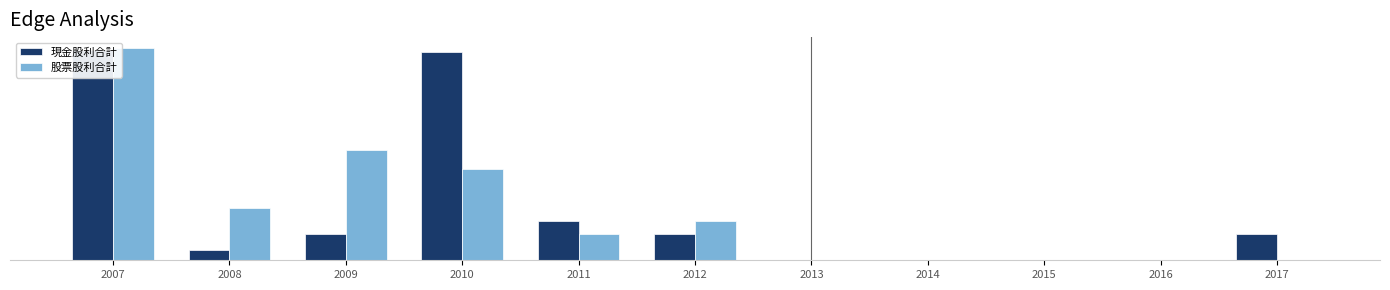

How many values in the 股票股利合計 series exceed 0?

6